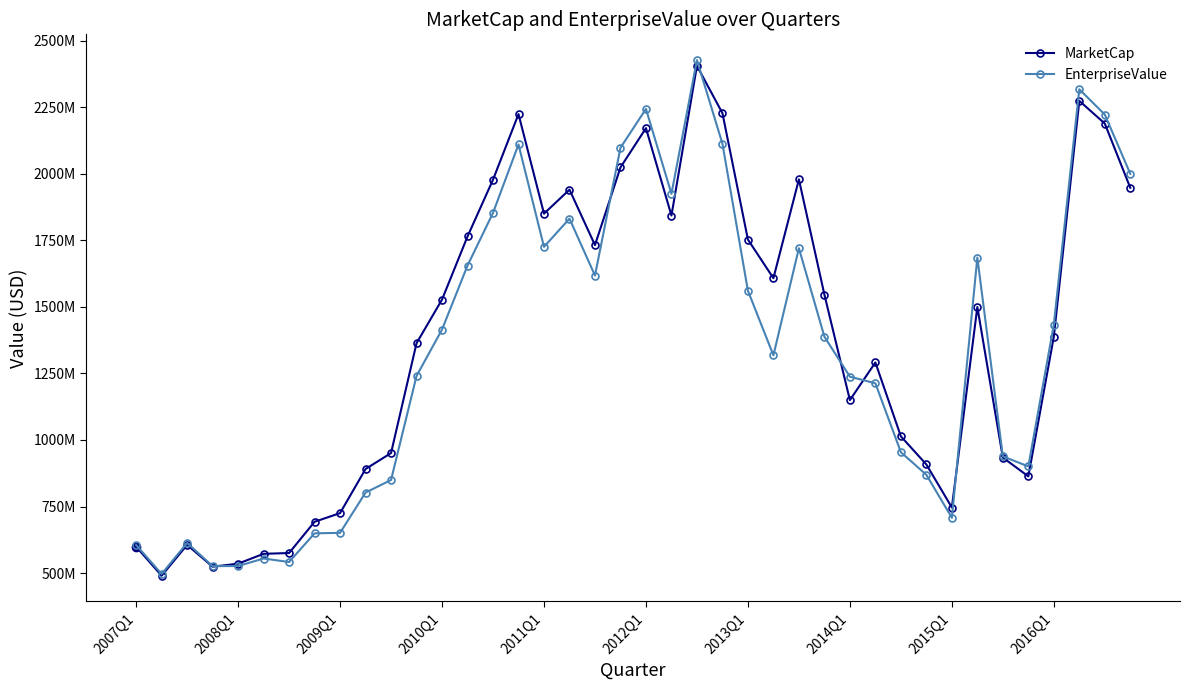

What are all the series names shown in the legend?

MarketCap, EnterpriseValue